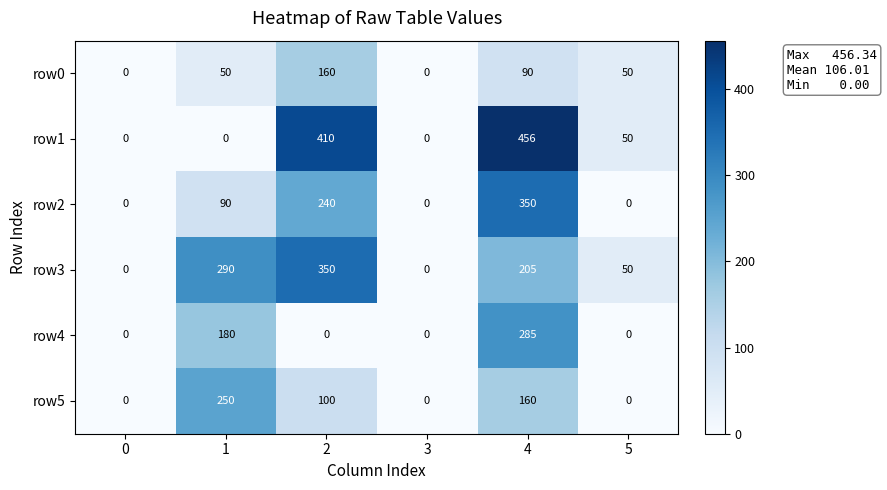

What is the difference between the row5 values at 5 and 2?

100